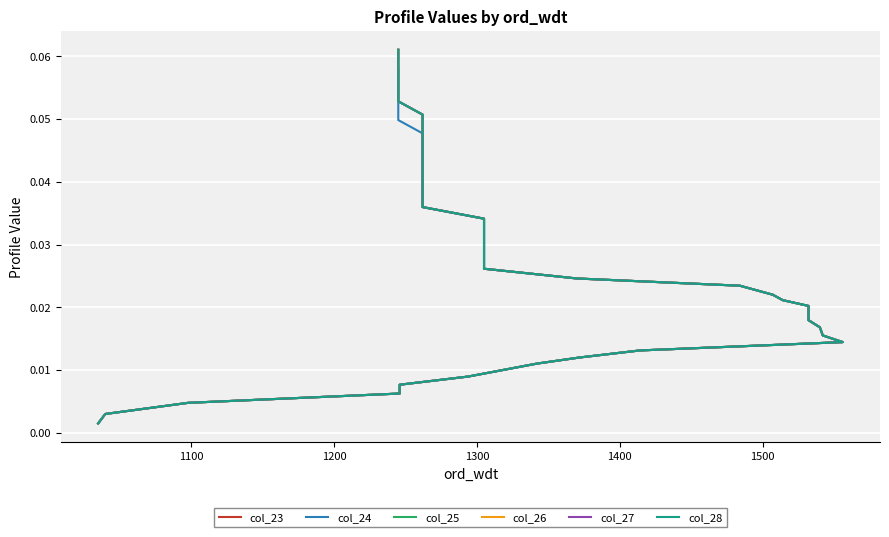

True or false: col_23 and col_24 cross at least once.

False